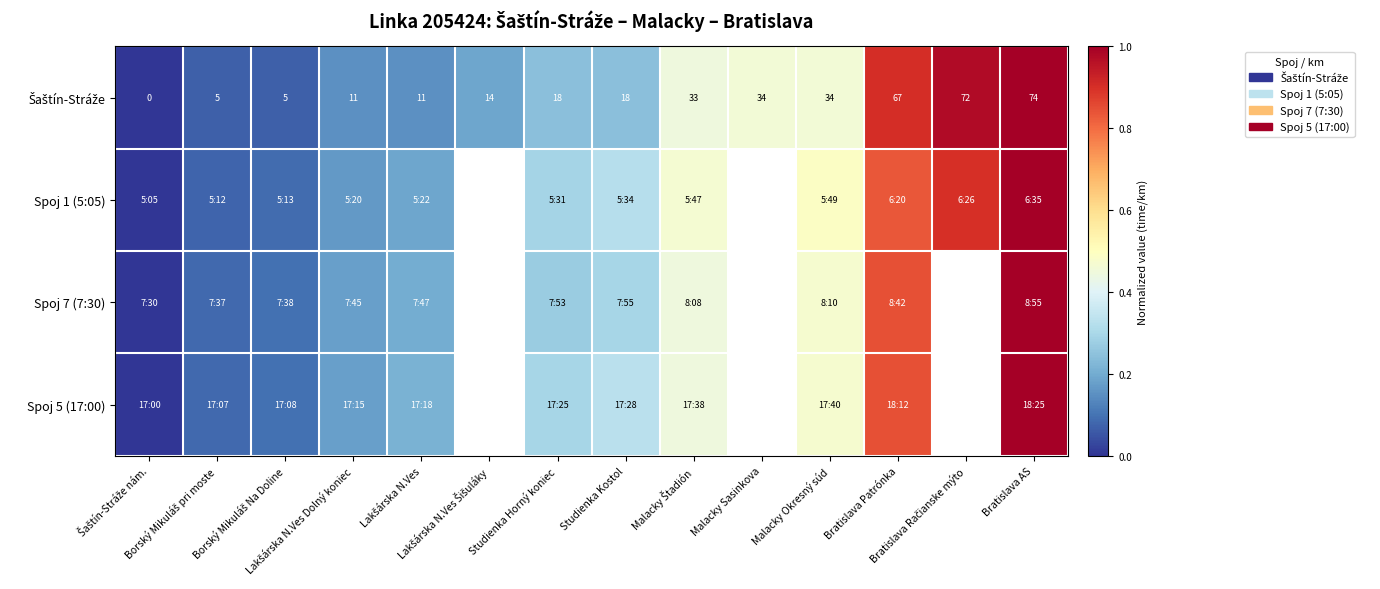

Count the number of categories in the chart.

14